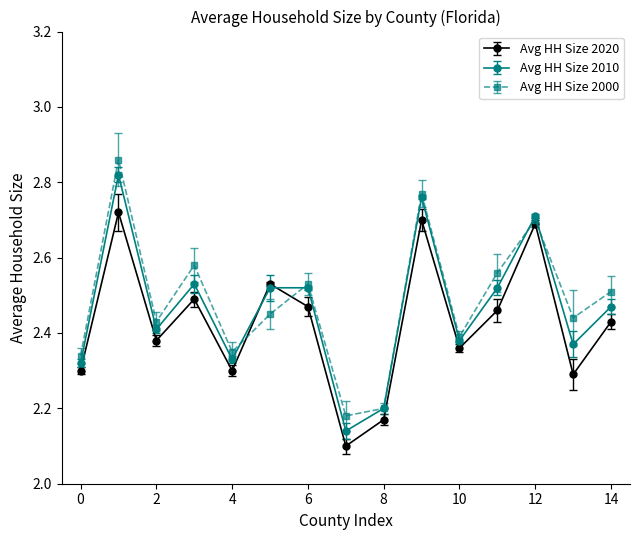

In Avg HH Size 2000, how many points are higher than both neighbors (excluding endpoints)?

5